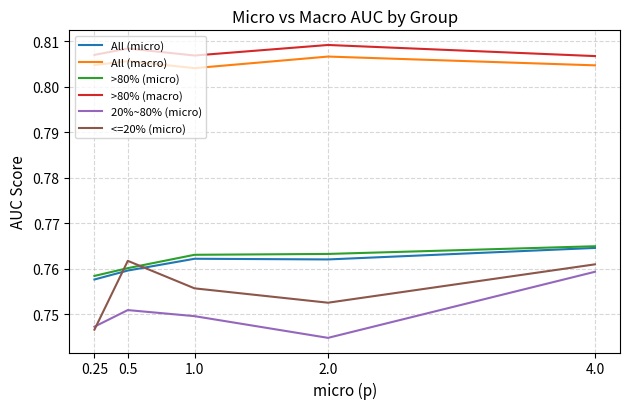

Which series changed the most between 0.25 and 1.0?

<=20% (micro)